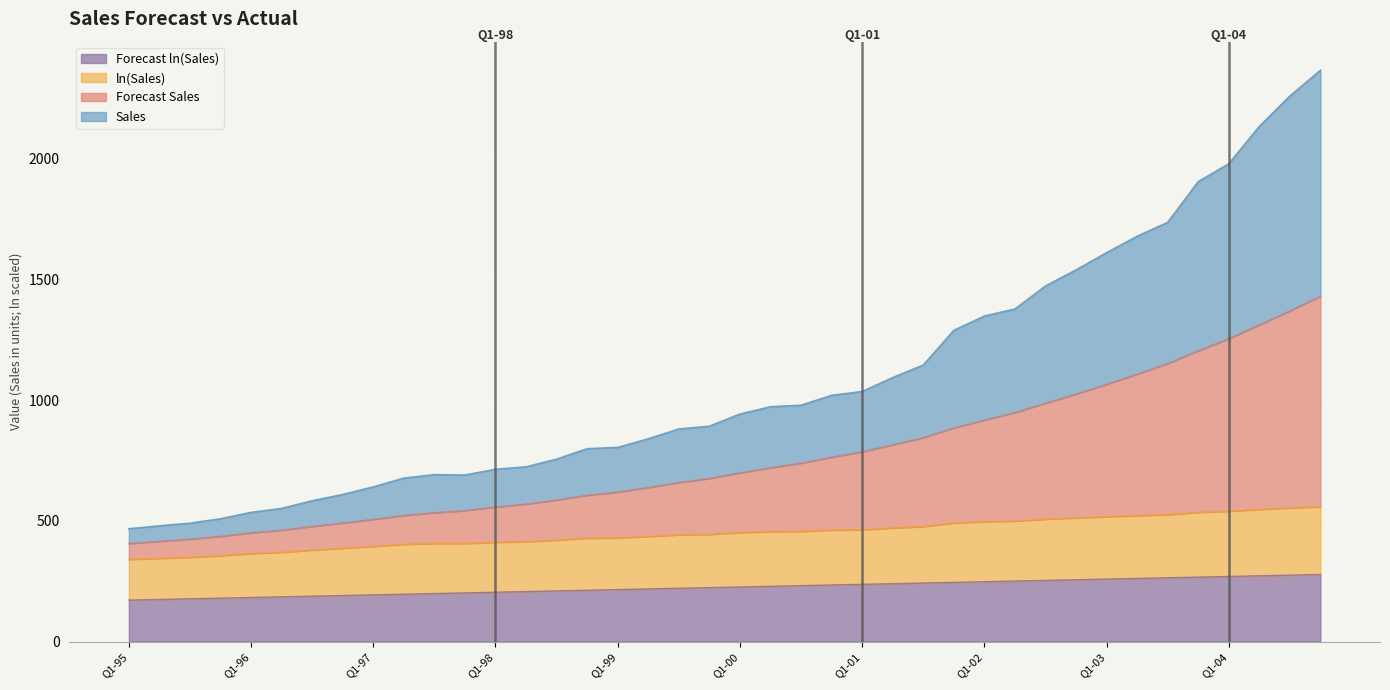

Between Q4-03 and Q3-04, which is larger?

Q3-04